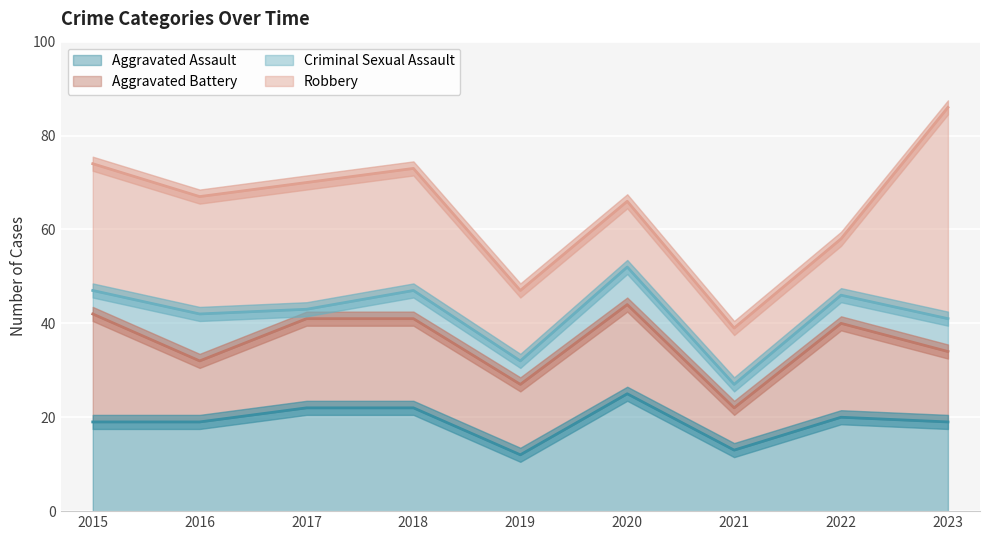

Between which two adjacent categories do Robbery and Aggravated Assault first intersect?

2019 and 2020